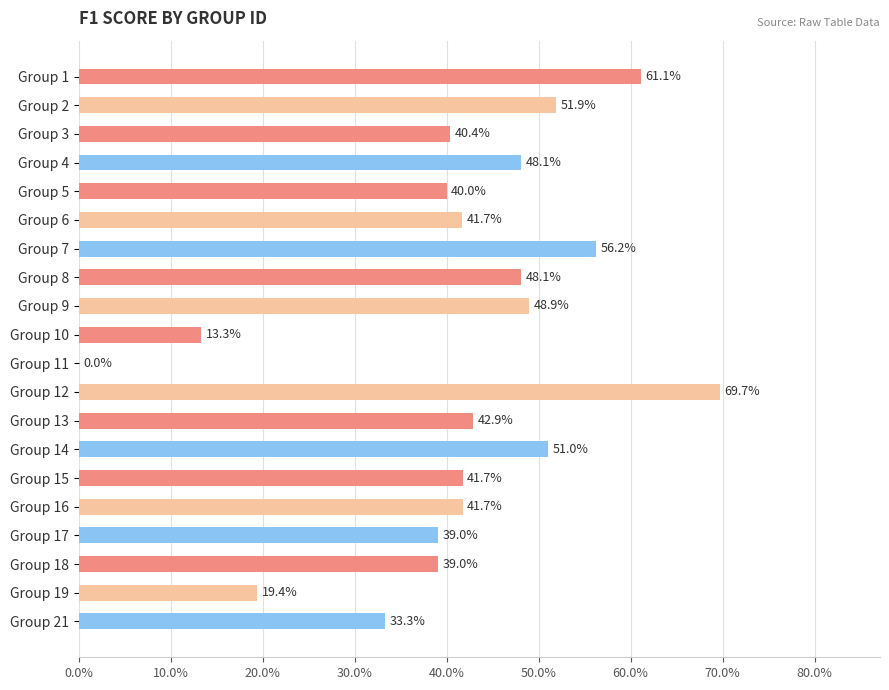

Does the chart contain stacked bars?

No